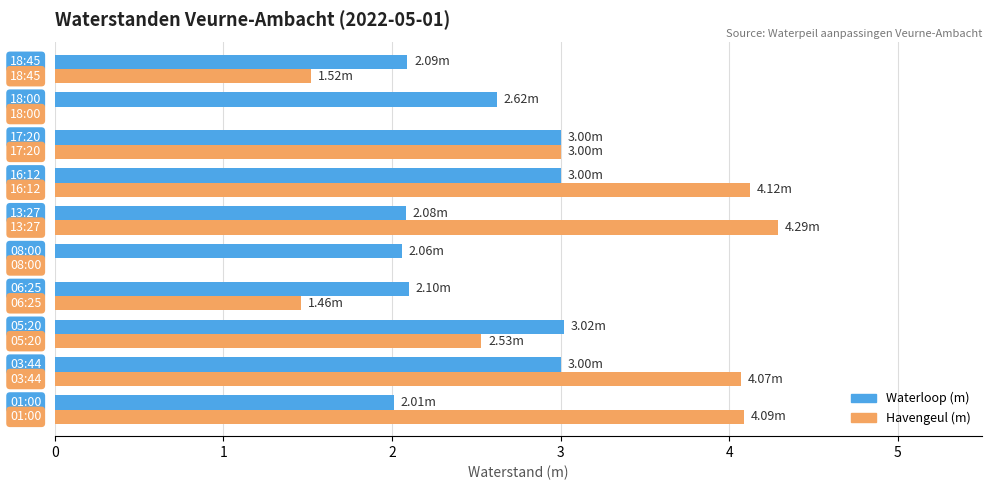

What is the sum of all Waterloop (m) values?

25.0